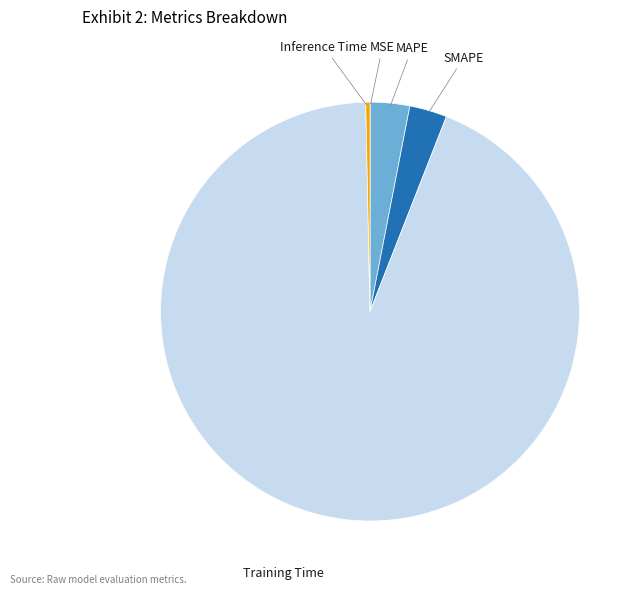

Is there a majority slice in this chart?

Yes